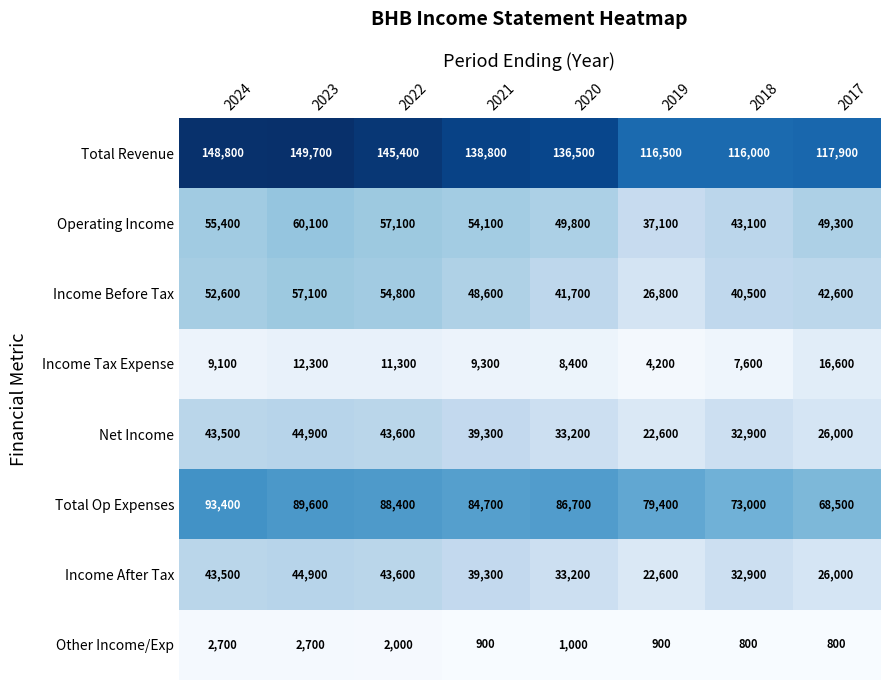

The Income Tax Expense series shows 9300 at 2021. True or false?

True